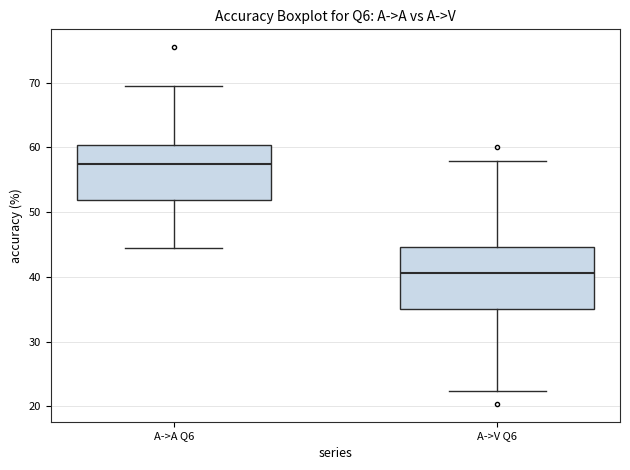

Where is the lower edge of the box for A->V Q6 on the y-axis? The values are not printed on the chart, so give them approximately, as read against the axis.

35